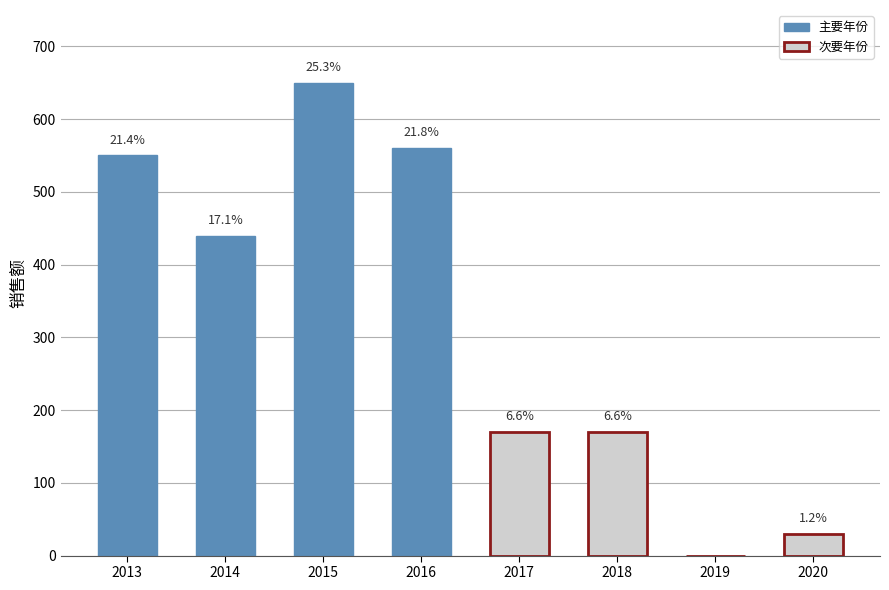

The chart shows a value of 1006 at 2016. True or false?

False